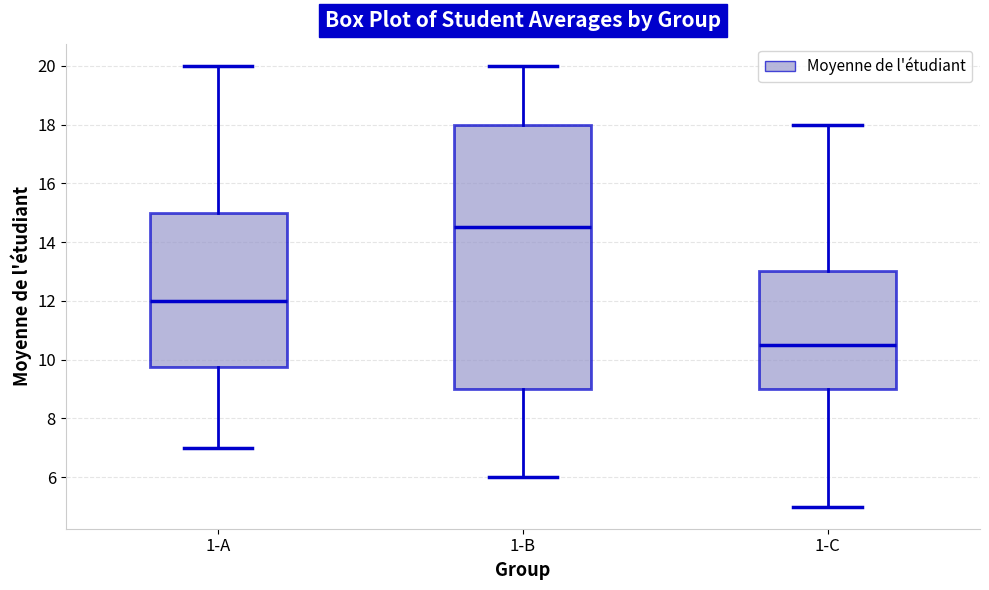

Reading left to right, read every box against the y-axis: the position of its median line, the range the box covers, and the ends of its whiskers. The values are not printed on the chart, so give them approximately, as read against the axis.

1-A: median 12.0, box 9.8 to 15.0, whiskers 7.0 to 20.0
1-B: median 14.6, box 9.0 to 18.0, whiskers 6.0 to 20.0
1-C: median 10.6, box 9.0 to 13.0, whiskers 5.0 to 18.0